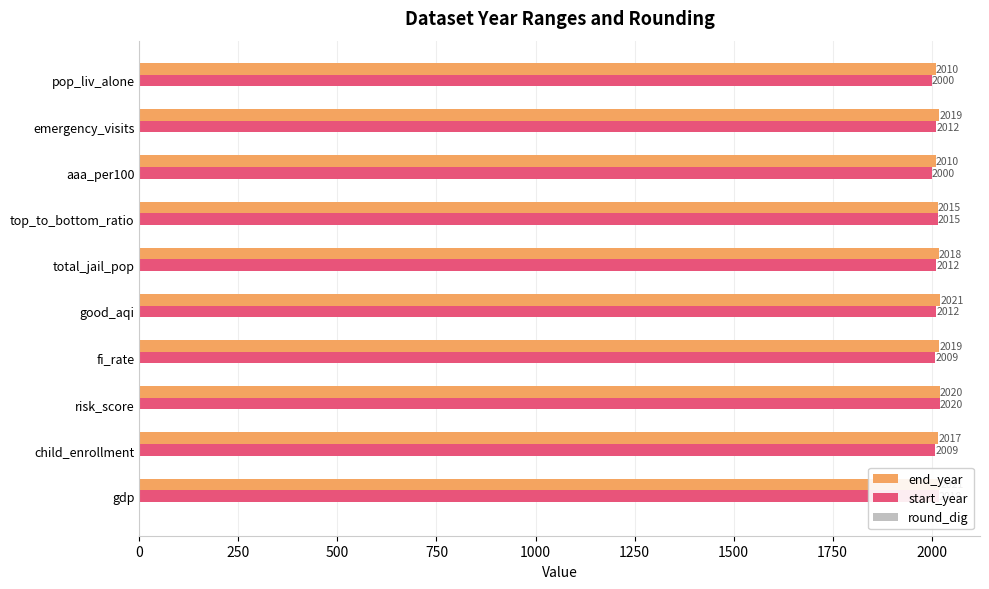

The end_year series shows 573 at total_jail_pop. True or false?

False